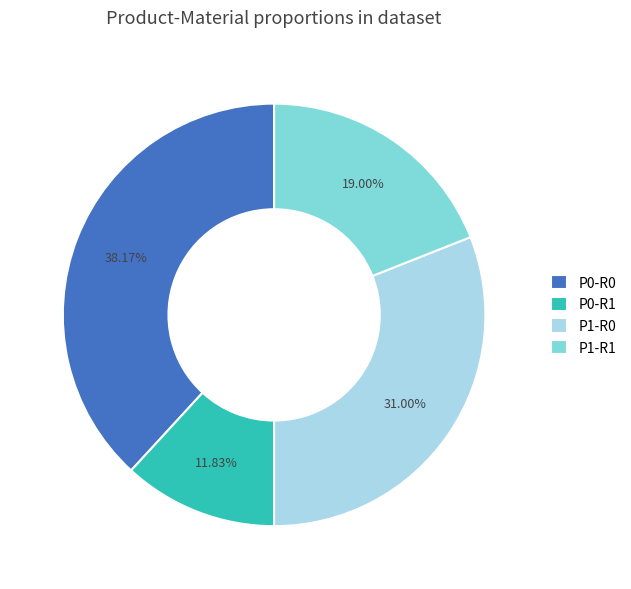

What is the smallest slice in the pie chart?

P0-R1